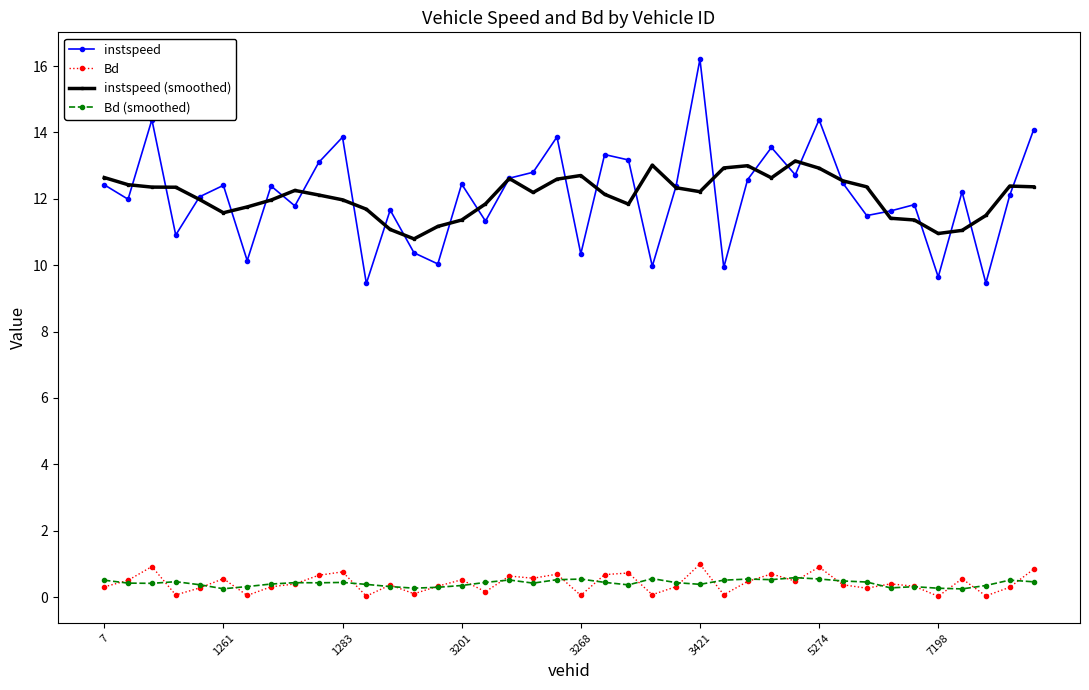

Which series has the largest range (max minus min)?

instspeed